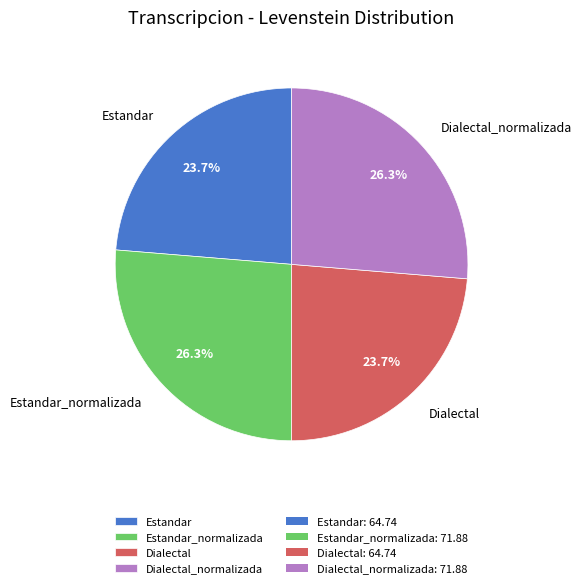

True or false: Dialectal_normalizada accounts for 26% of the total.

True